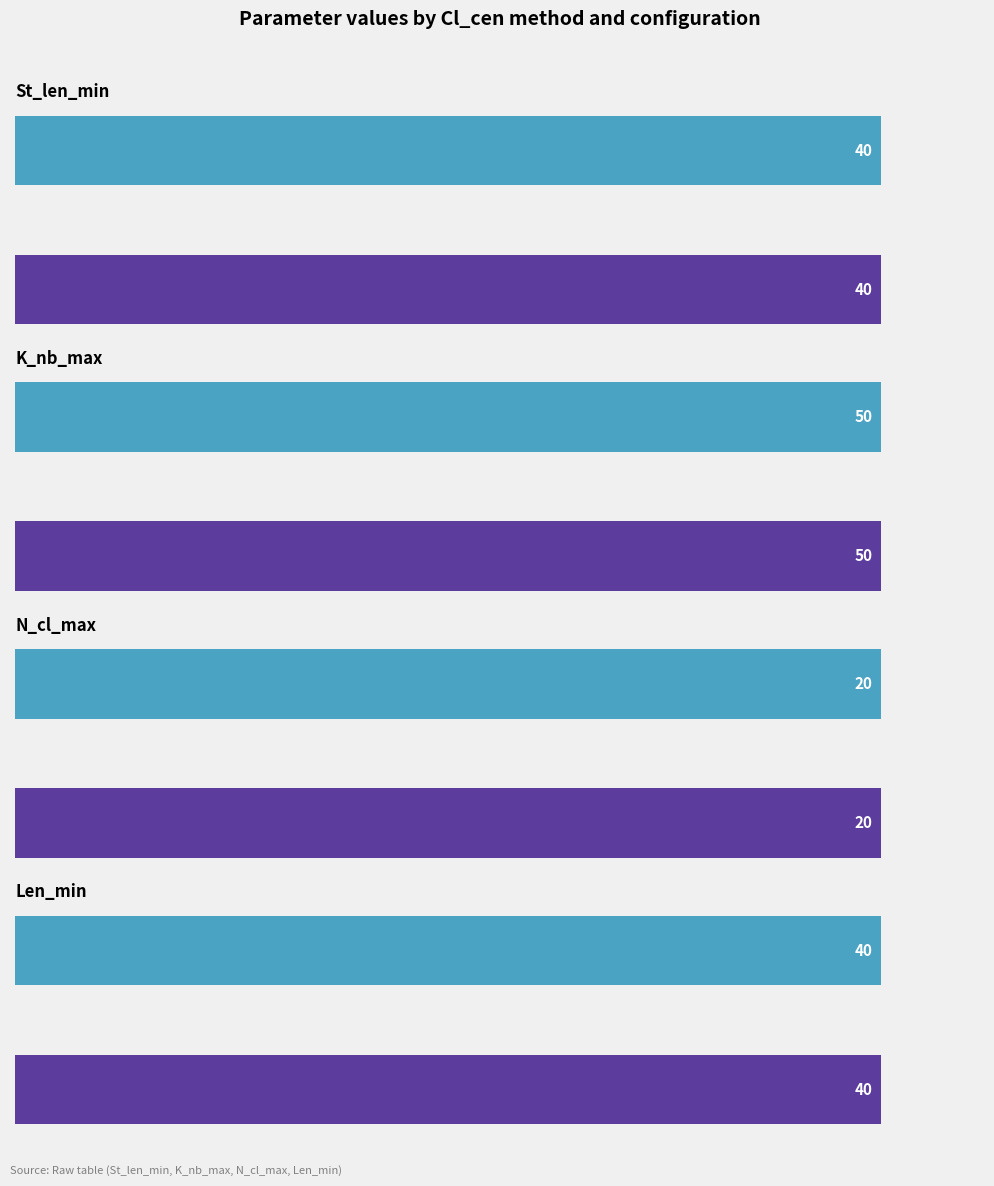

Is it true that Mode equals 40 at St_len_min?

True